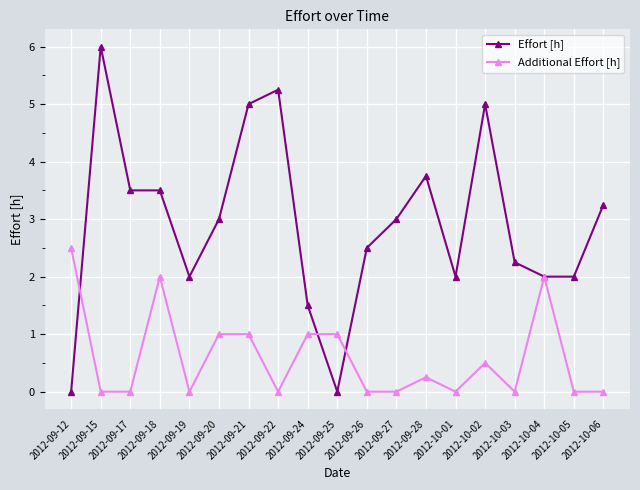

List the series in order of their peak value, lowest first.

Additional Effort [h], Effort [h]